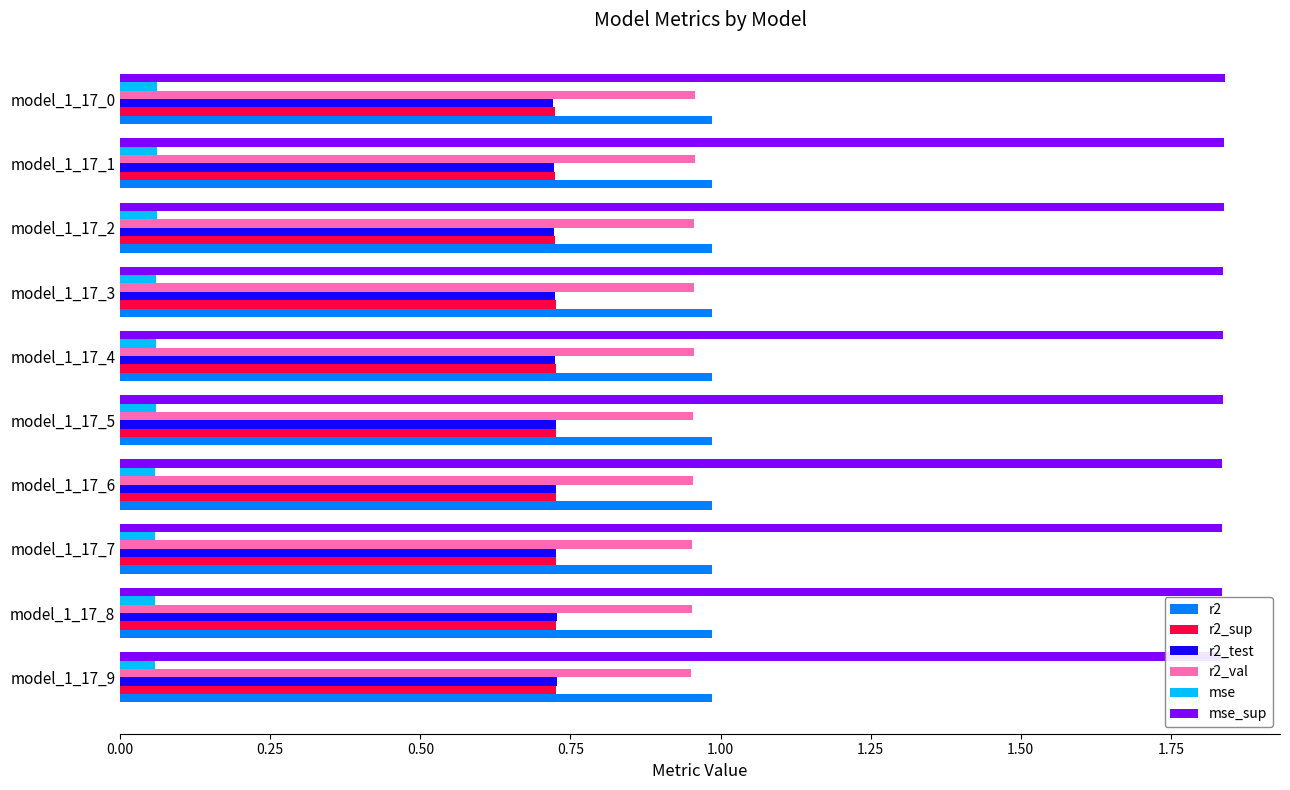

True or false: r2_val has a value of 1.4 at model_1_17_1.

False